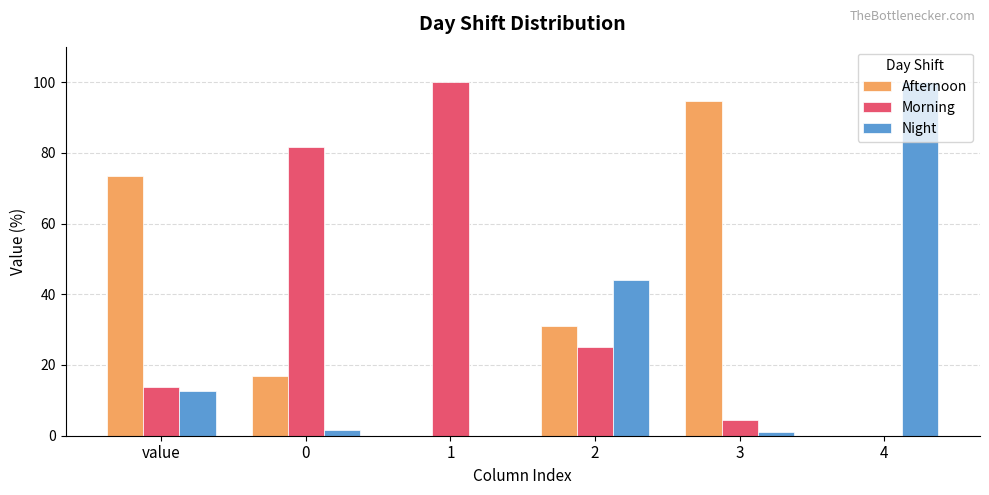

The Night series shows 100.0 at 4. True or false?

True